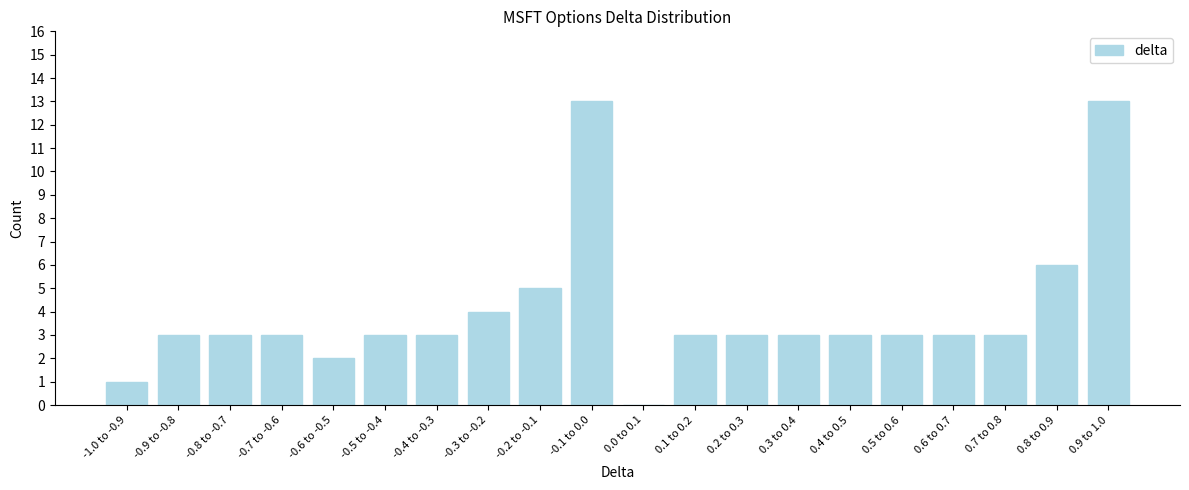

Reading right to left, extract all data points from this chart.

0.9 to 1.0=13	0.8 to 0.9=6	0.7 to 0.8=3	0.6 to 0.7=3	0.5 to 0.6=3	0.4 to 0.5=3	0.3 to 0.4=3	0.2 to 0.3=3	0.1 to 0.2=3	0.0 to 0.1=0	-0.1 to 0.0=13	-0.2 to -0.1=5	-0.3 to -0.2=4	-0.4 to -0.3=3	-0.5 to -0.4=3	-0.6 to -0.5=2	-0.7 to -0.6=3	-0.8 to -0.7=3	-0.9 to -0.8=3	-1.0 to -0.9=1